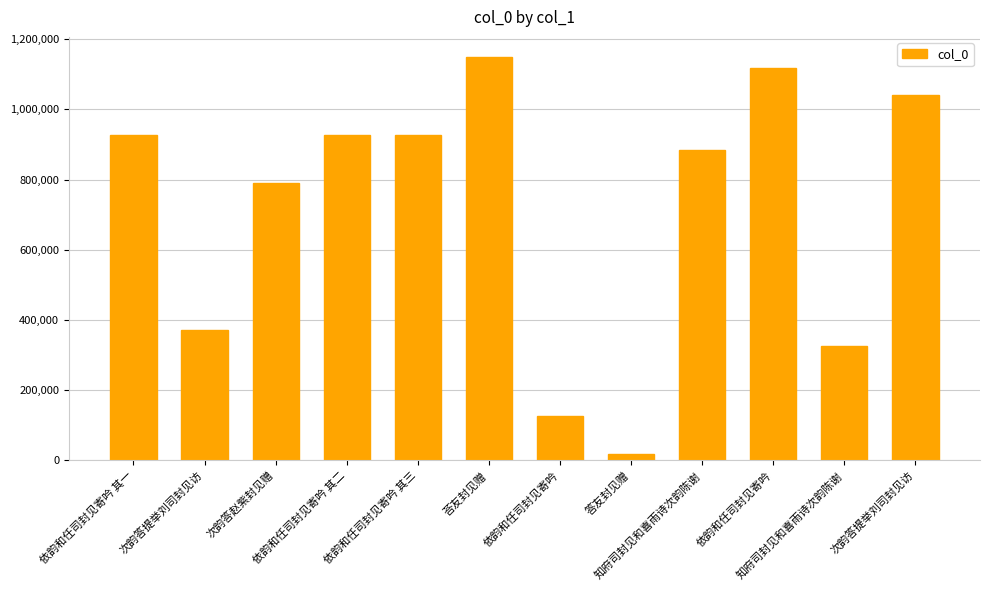

How many bars are there in total?

12